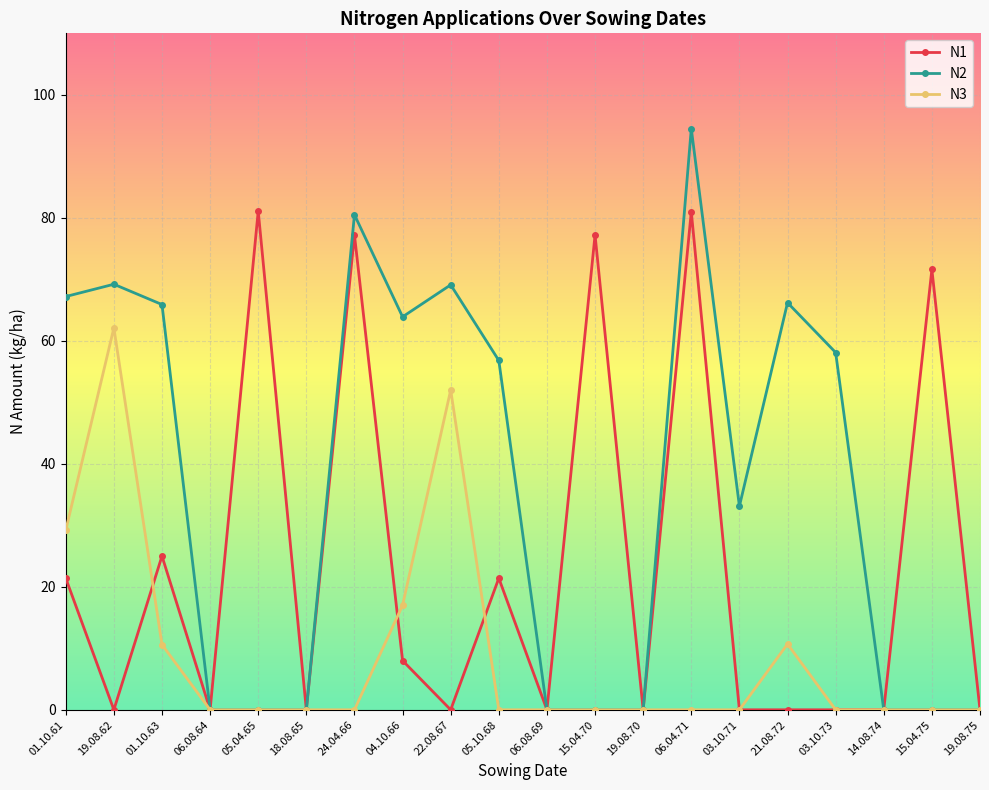

What is the difference between the maximum and second lowest values in the N2 series?

94.5